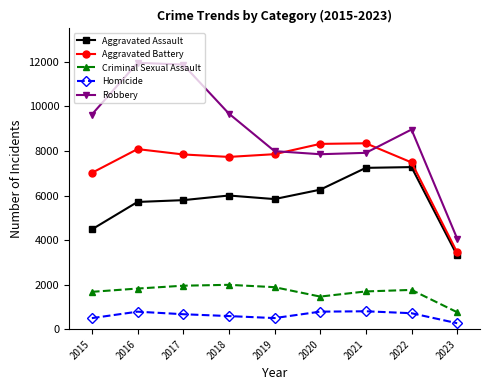

Rank the series by their maximum value, from lowest to highest.

Homicide, Criminal Sexual Assault, Aggravated Assault, Aggravated Battery, Robbery